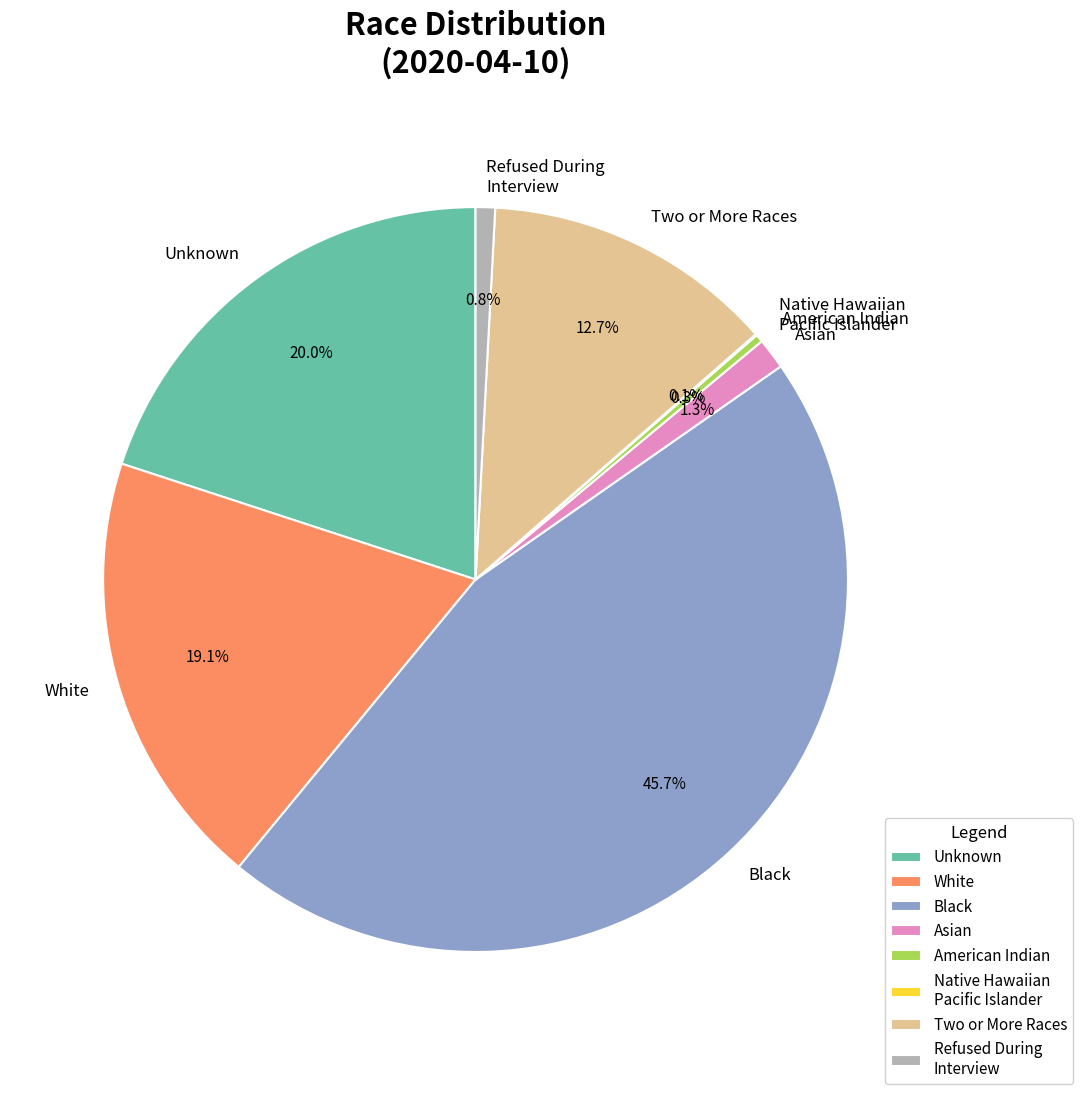

Which category has the biggest portion of the pie?

Black